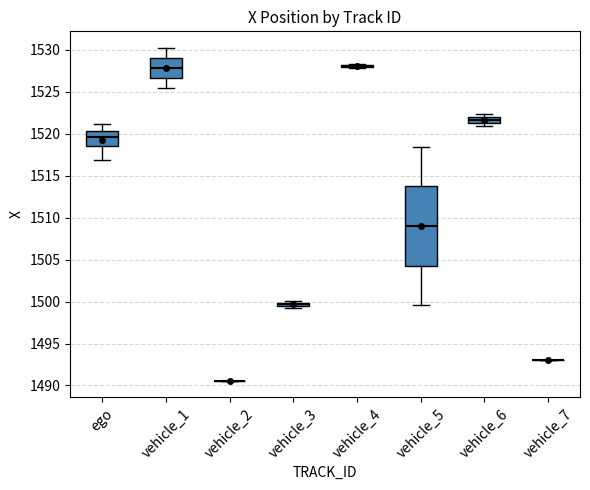

Which box is the tallest, from its lower edge to its upper edge?

vehicle_5